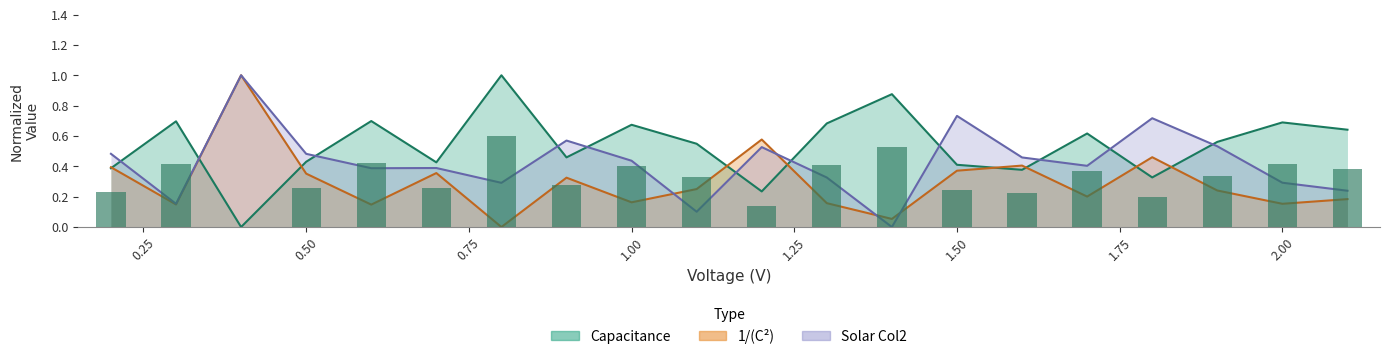

How many Solar Col2 values are between 0 and 1?

20